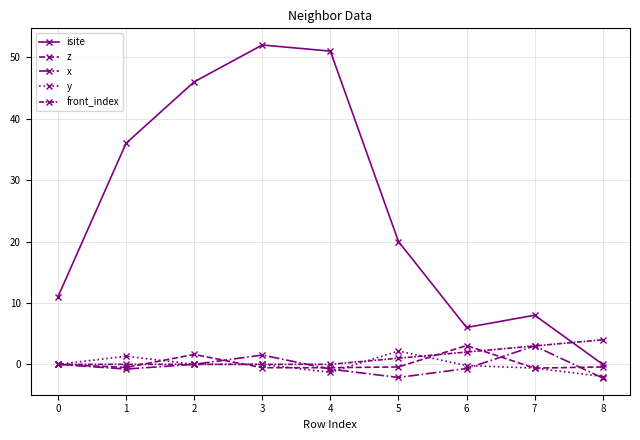

How many series are shown in this chart?

5